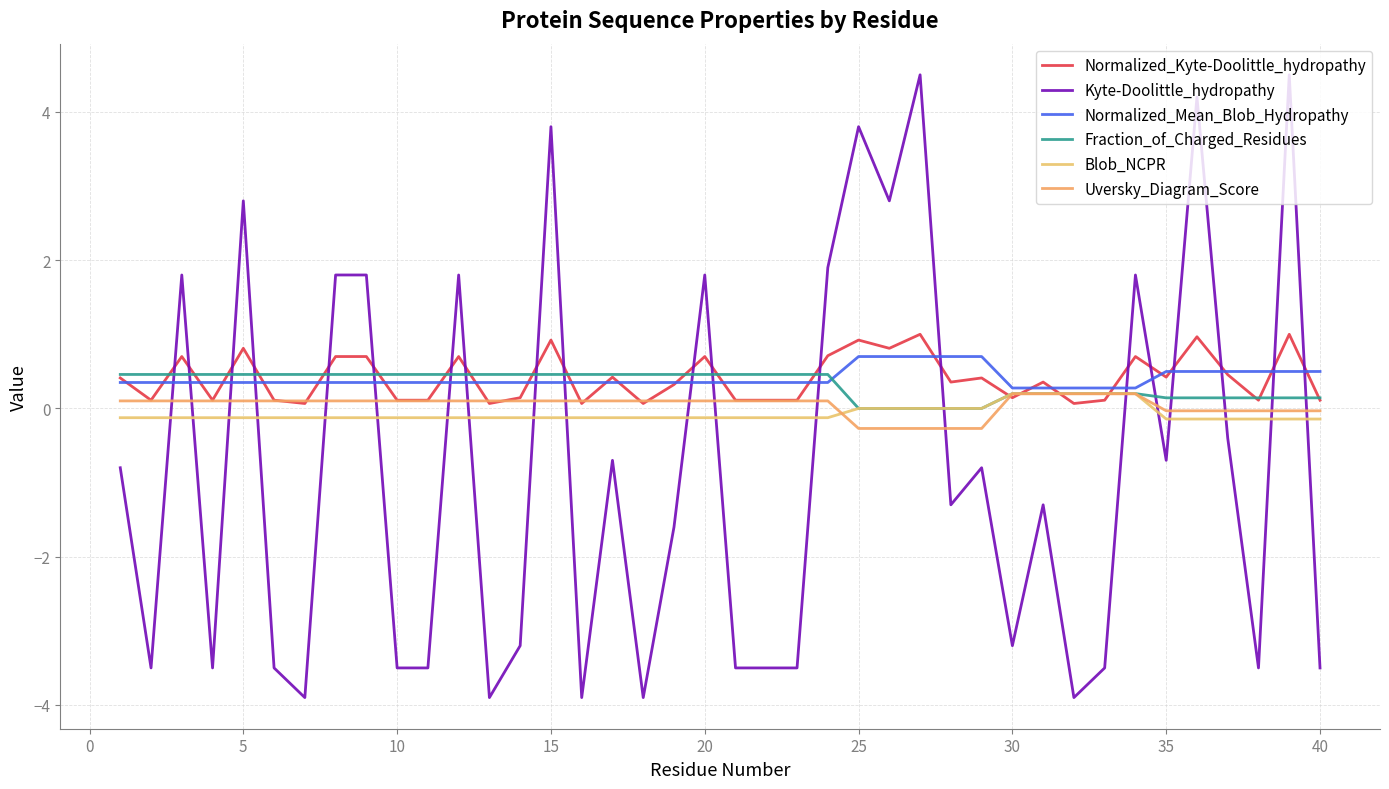

Does the chart display data point markers on the line(s)?

No